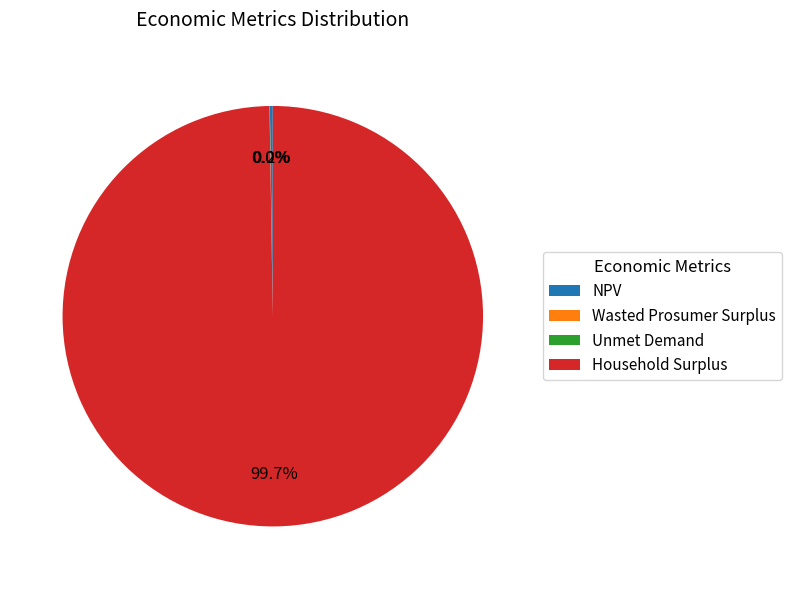

To the nearest percent, what is the average slice percentage?

25%